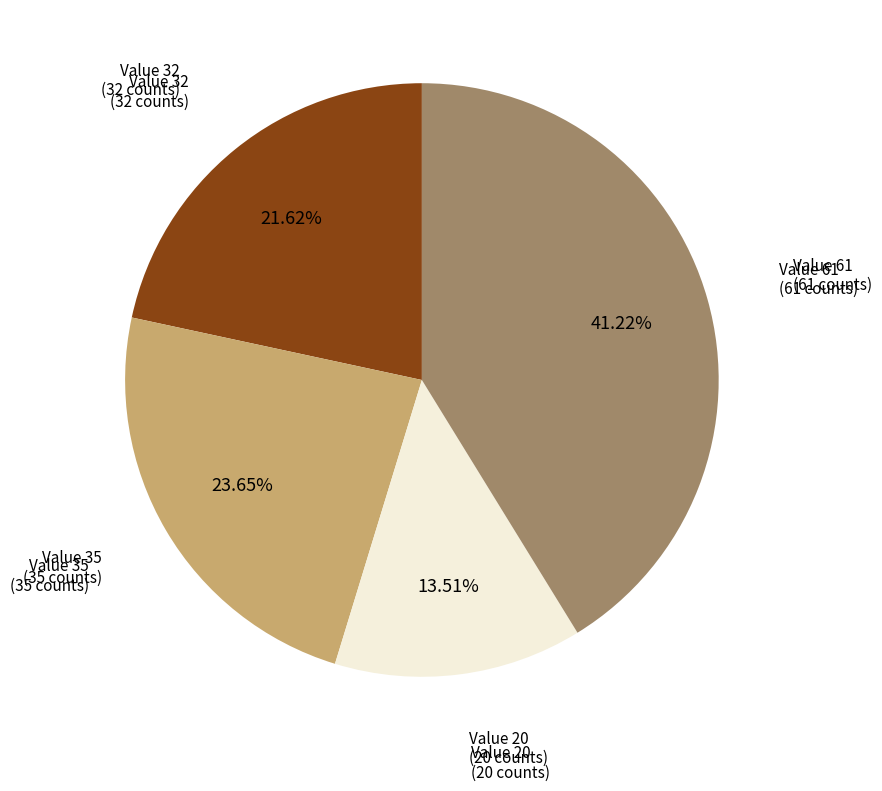

Which slice is the smallest?

Value 20 (20 counts)